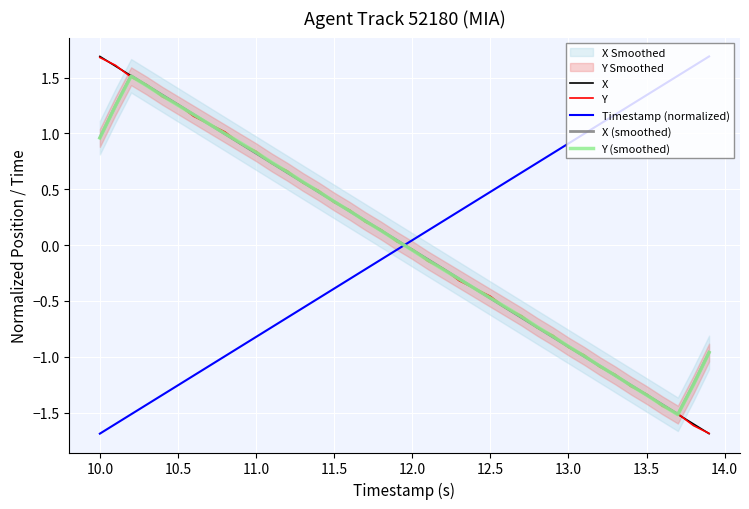

Which series ends up on top after the final intersection of Timestamp (normalized) and X?

Timestamp (normalized)